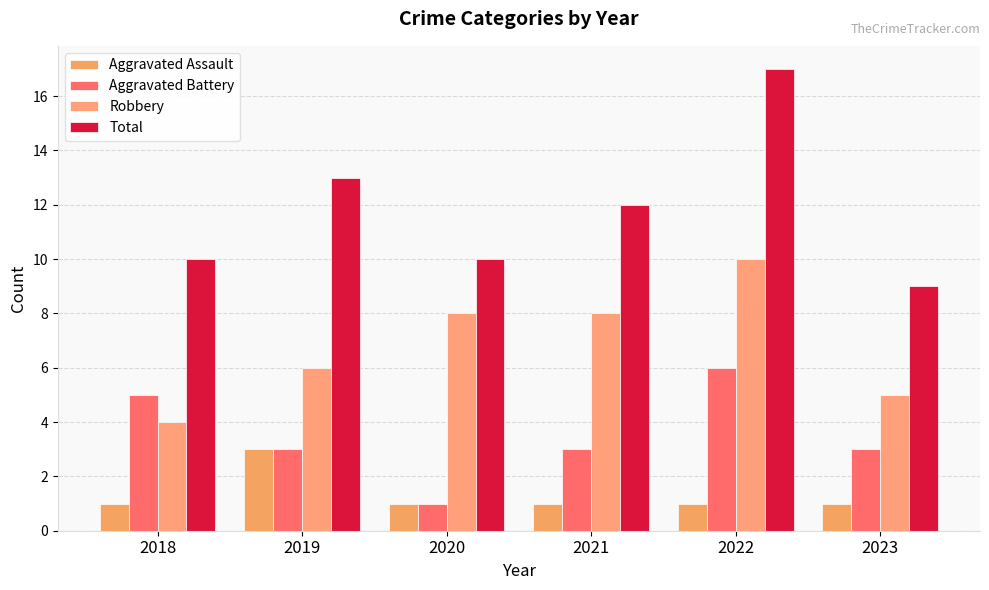

Does the chart contain any negative values?

No